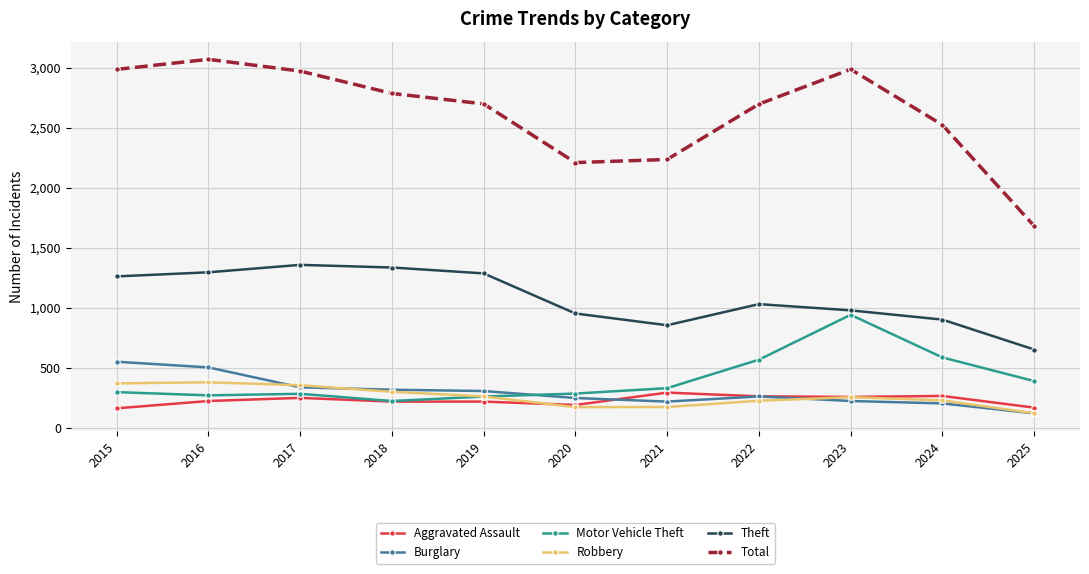

Where does the Theft series first go above 1032?

2015